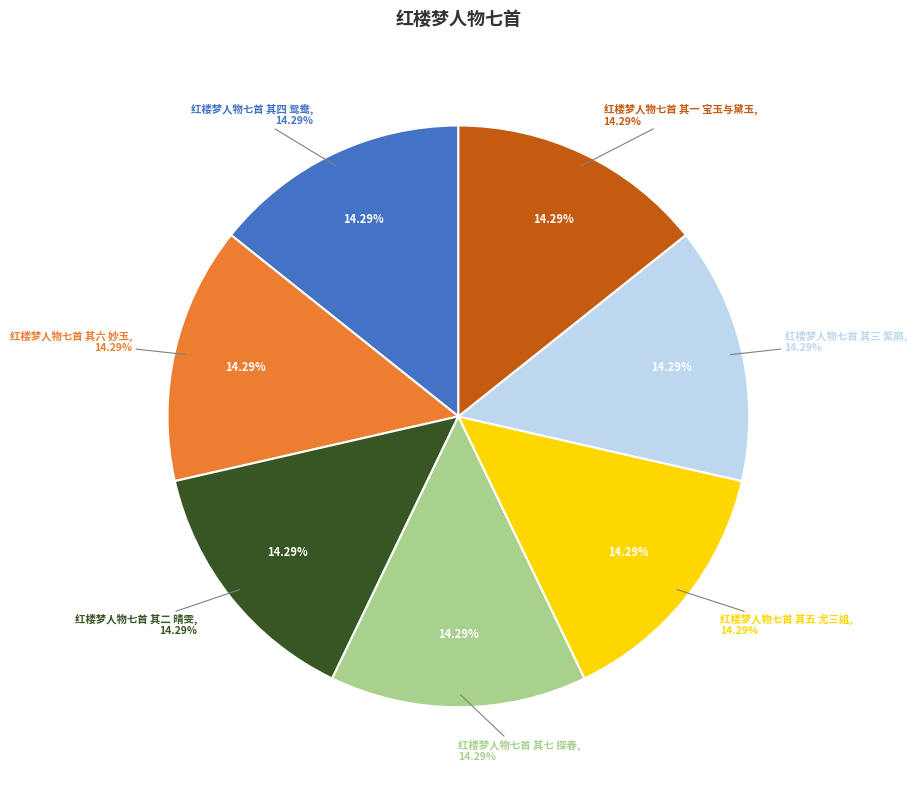

Which has a higher value, 红楼梦人物七首 其五 尤三姐 or 红楼梦人物七首 其一 宝玉与黛玉?

红楼梦人物七首 其五 尤三姐